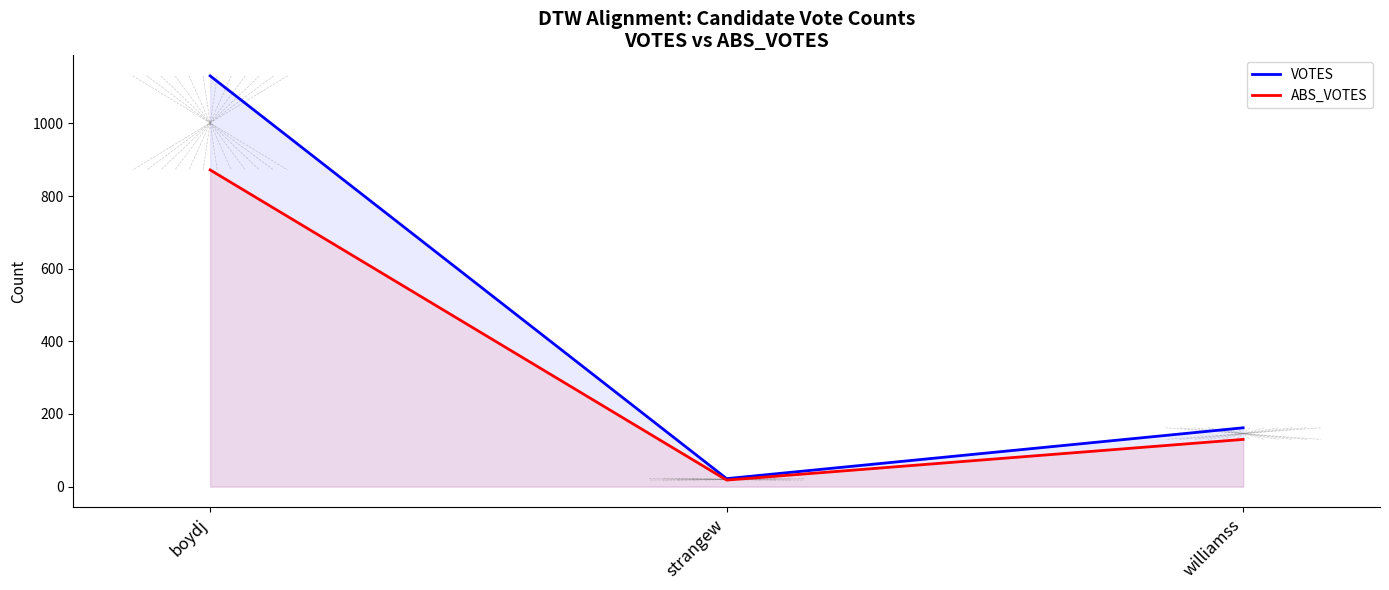

Reading left to right, transcribe all the data shown in this chart.

VOTES: boydj=1131	strangew=22	williamss=162
ABS_VOTES: boydj=872	strangew=18	williamss=130